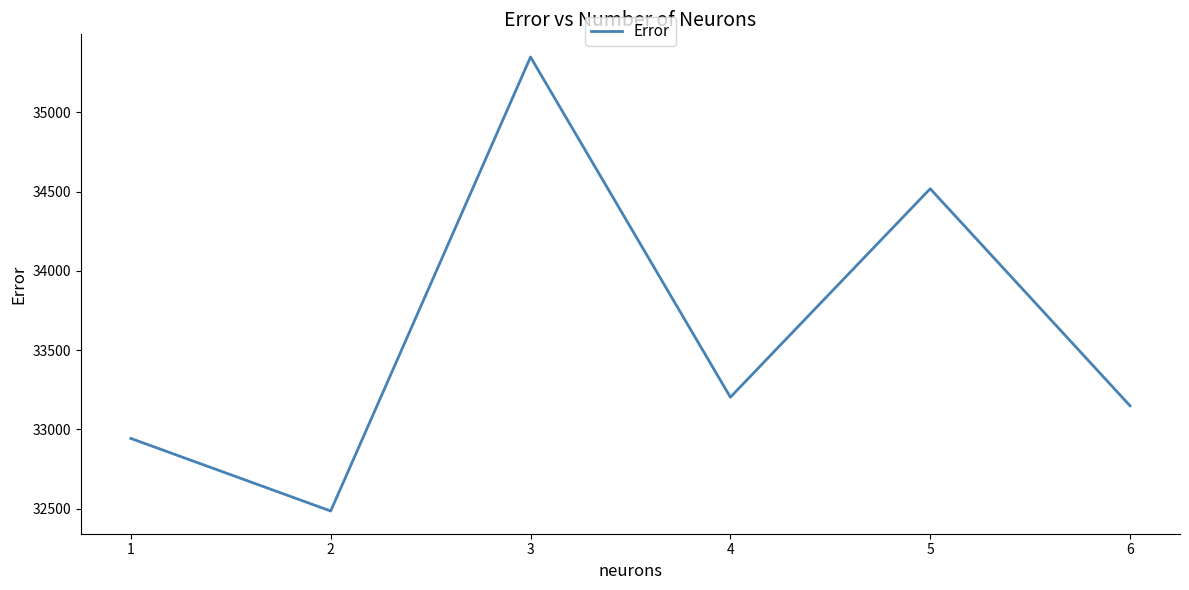

List the labels in order of value, largest first.

3, 5, 4, 6, 1, 2